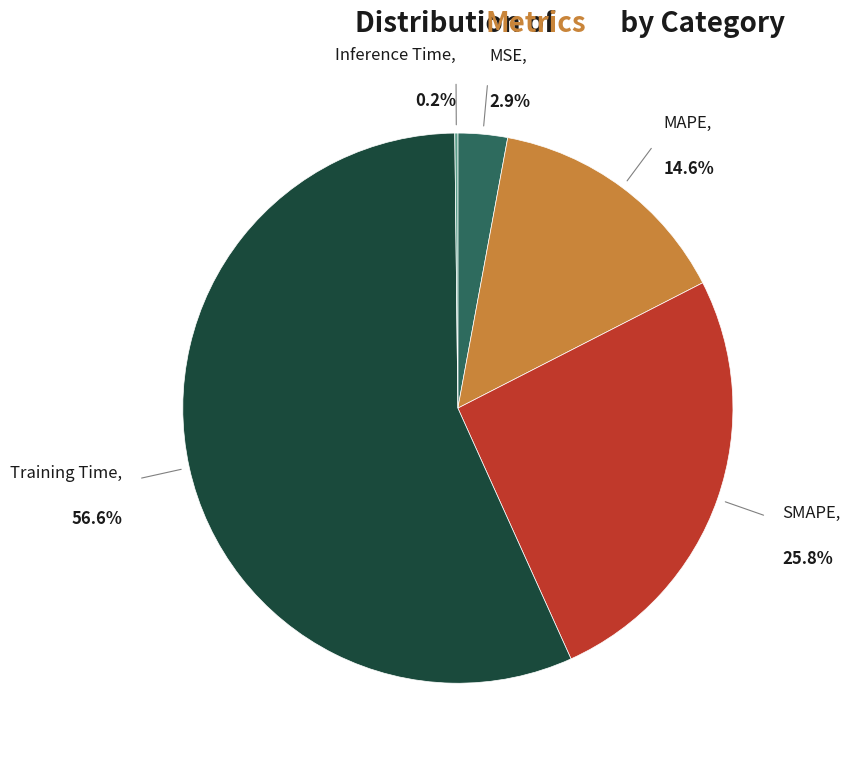

To the nearest percent, what percentage of the pie is Training Time?

57%